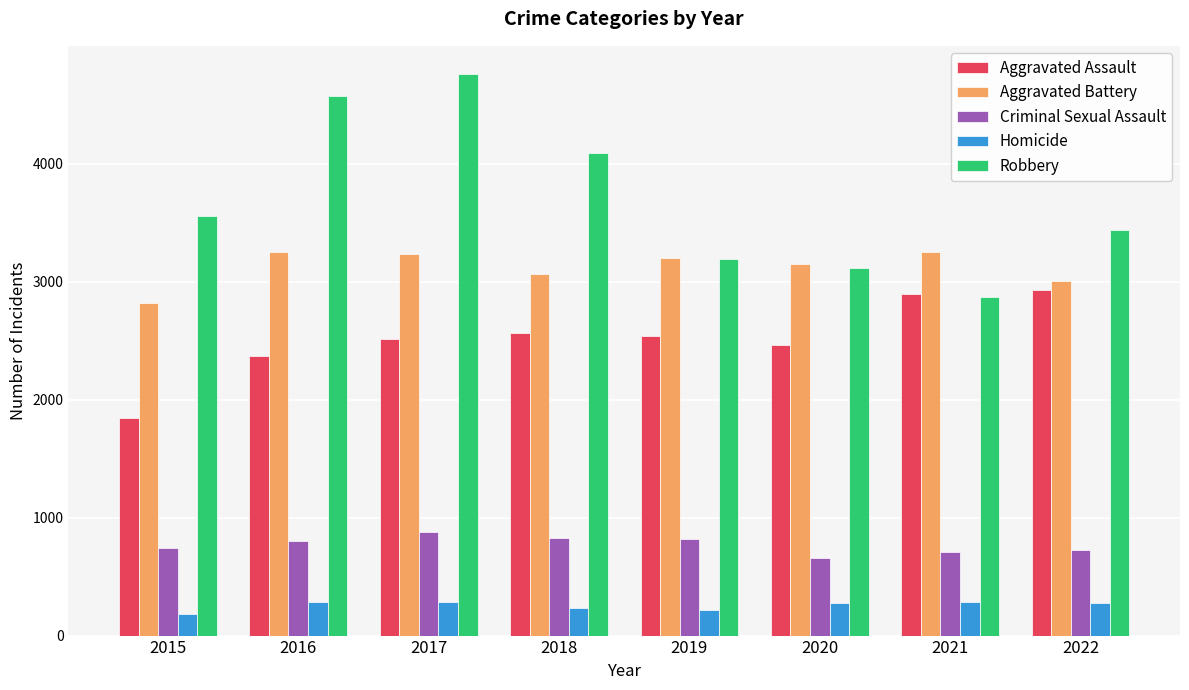

Is the value of Aggravated Assault at 2015 greater than the value of Aggravated Battery at 2019?

No